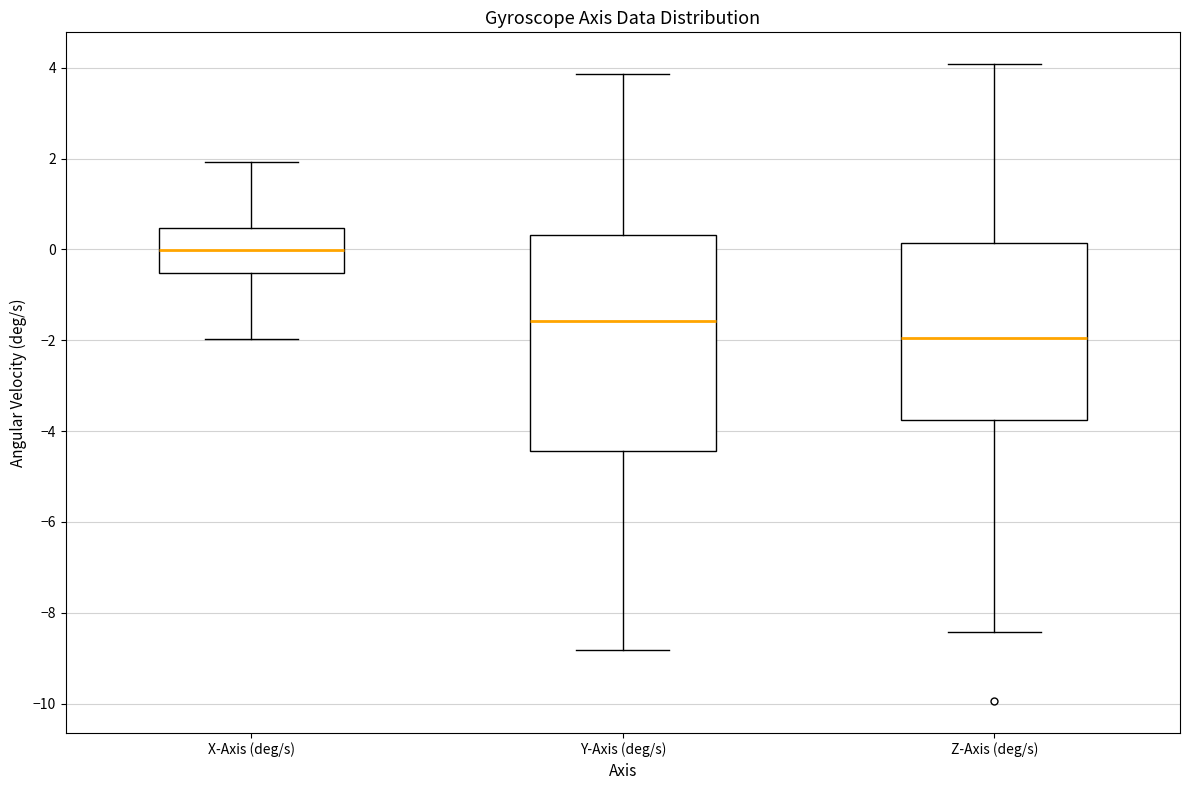

Which box is the tallest, from its lower edge to its upper edge?

Y-Axis (deg/s)